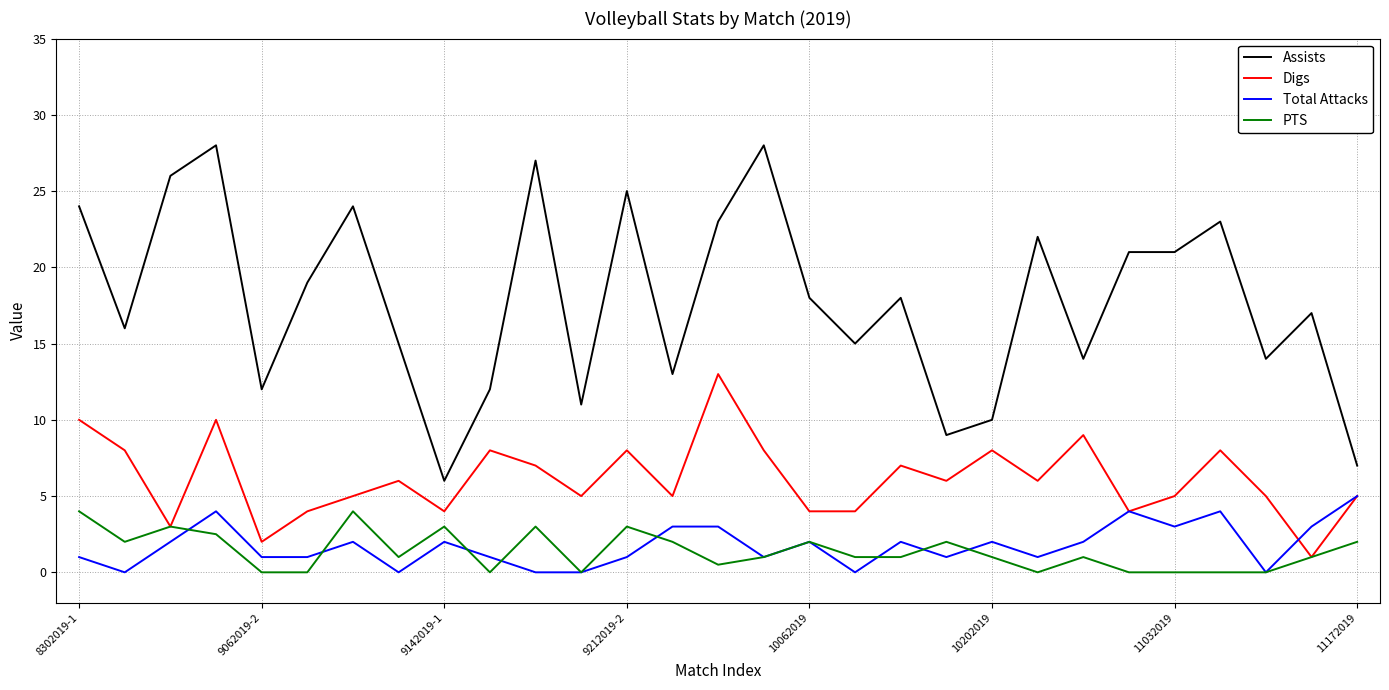

Does the chart have visible grid lines?

Yes